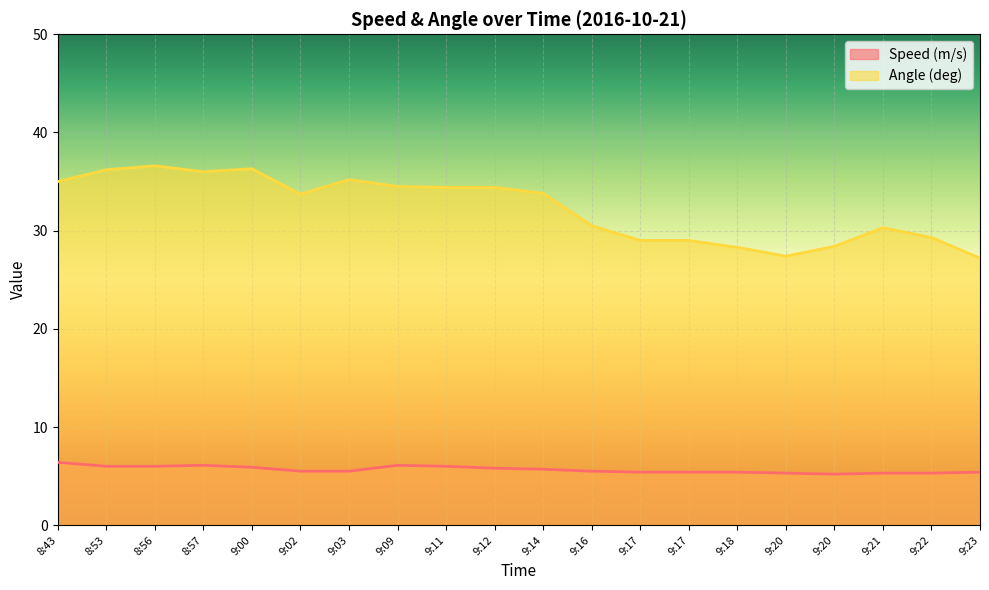

At which label is Speed (m/s) closest to 5?

9:20